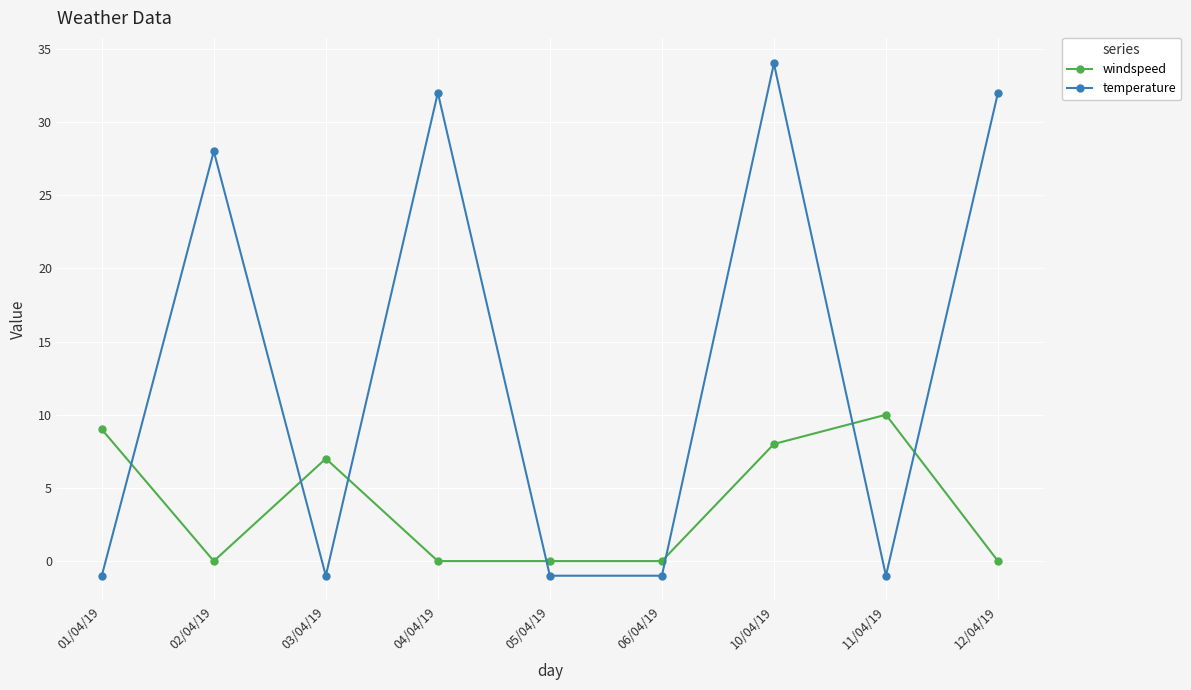

What are all the series names shown in the legend?

windspeed, temperature